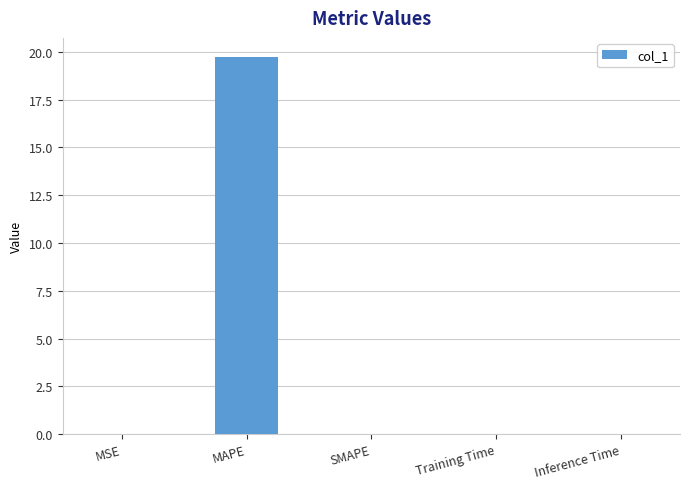

Are the bars grouped side by side (vs. stacked)?

No